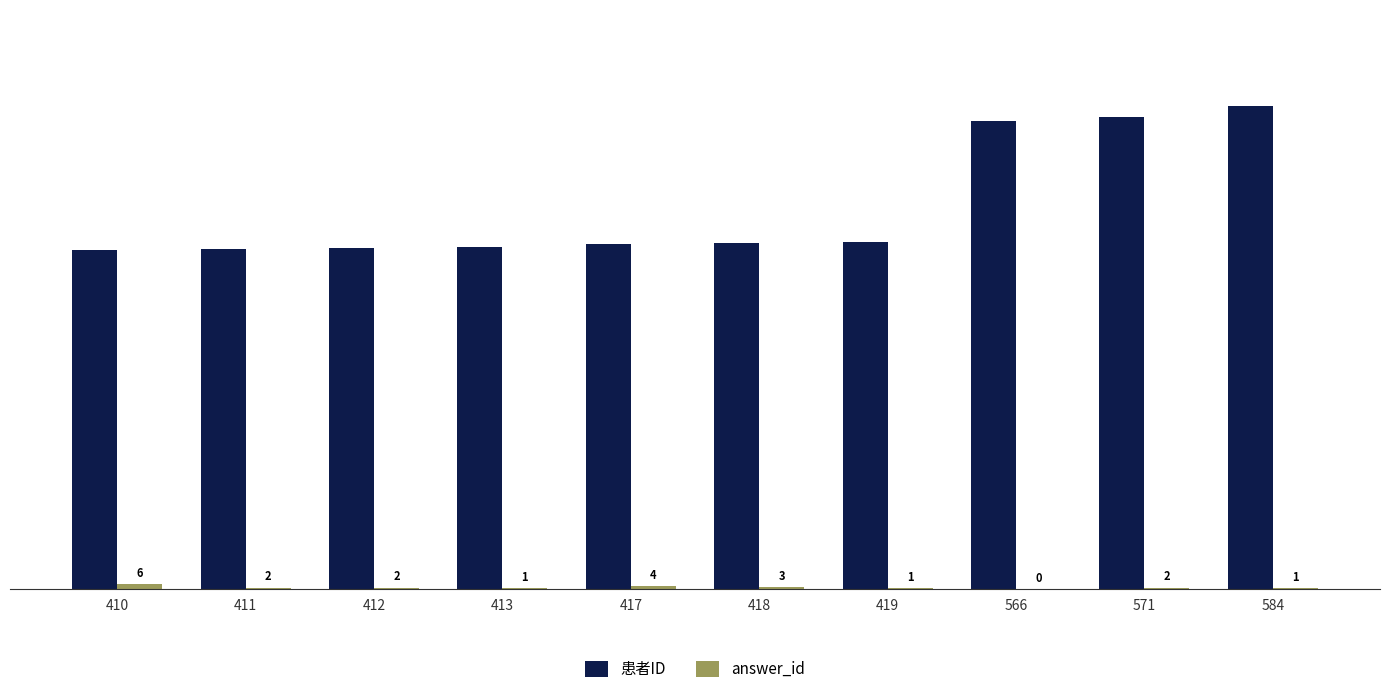

The 患者ID series shows 571 at 571. True or false?

True